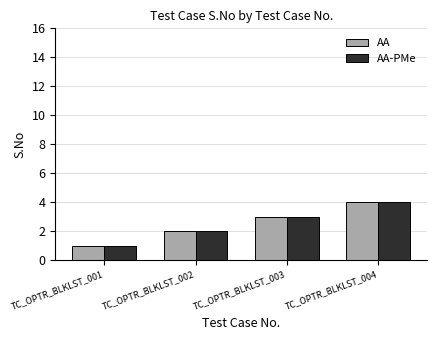

What is the difference between the maximum and minimum values in the AA-PMe series?

3